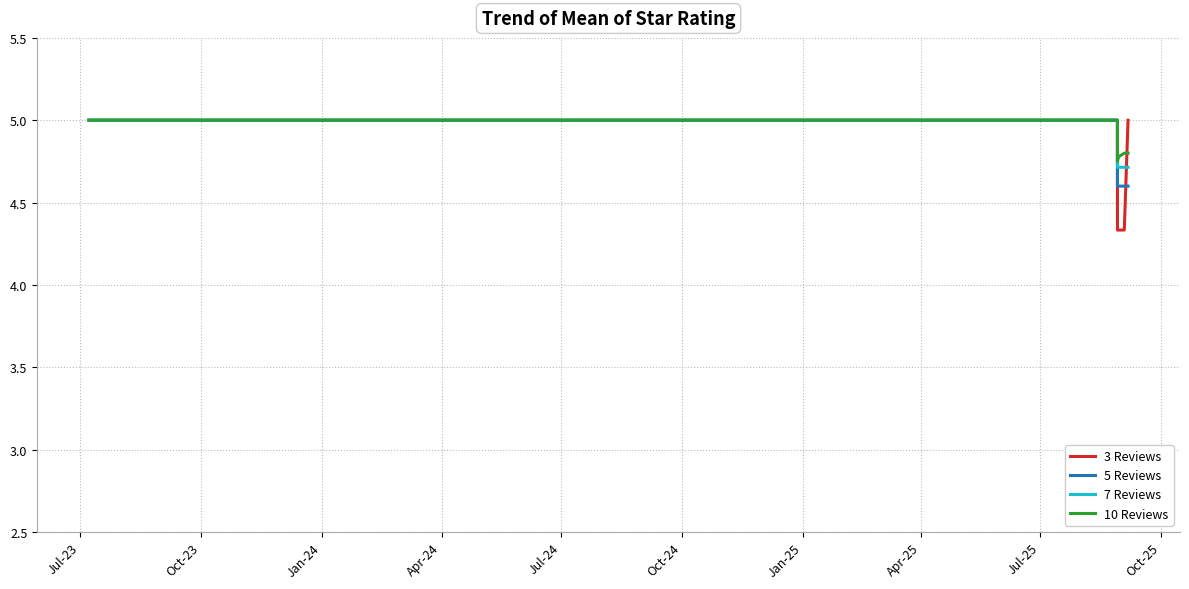

What is the maximum value for 7 Reviews?

5.0